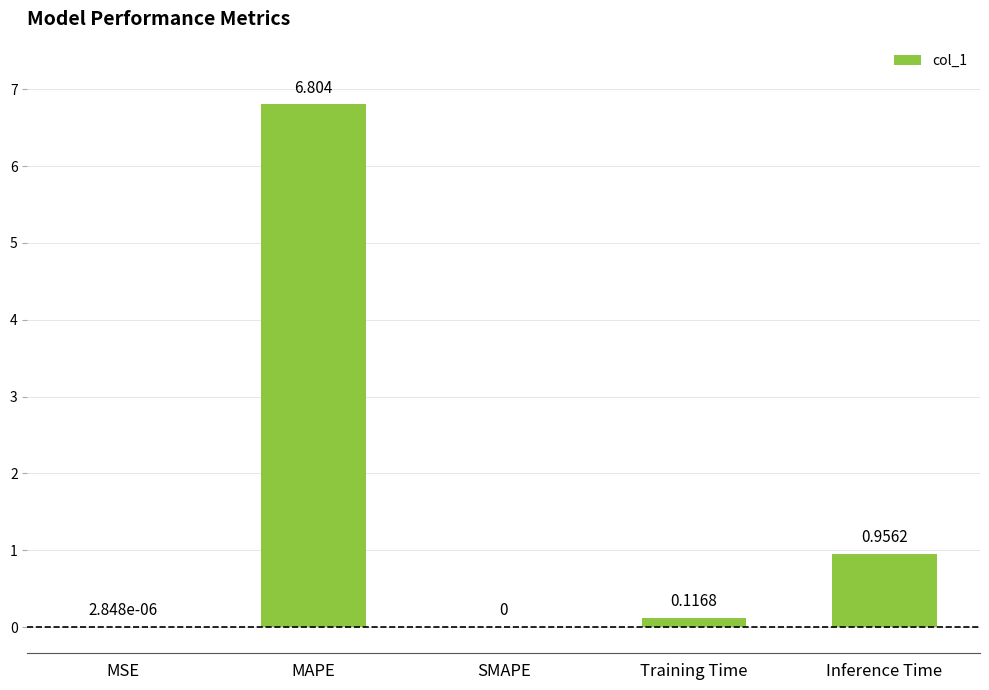

What is the maximum value shown in the chart?

6.8